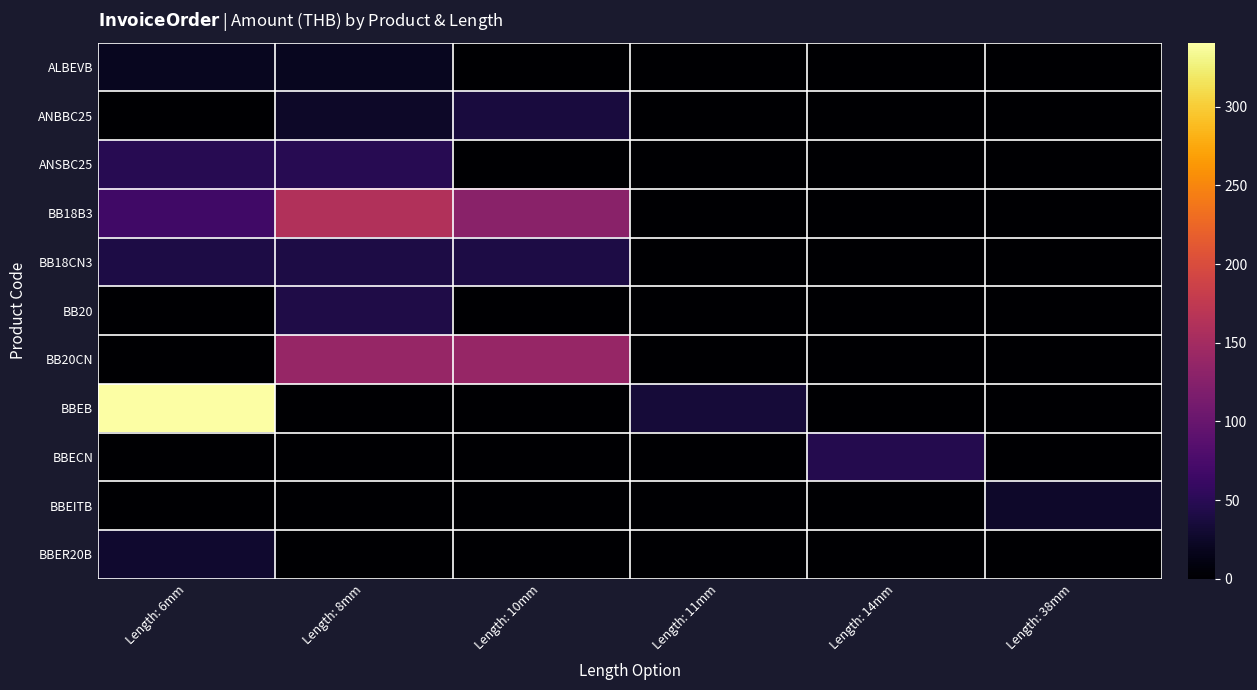

What is the difference between the highest and lowest values at Length: 6mm?

340.8